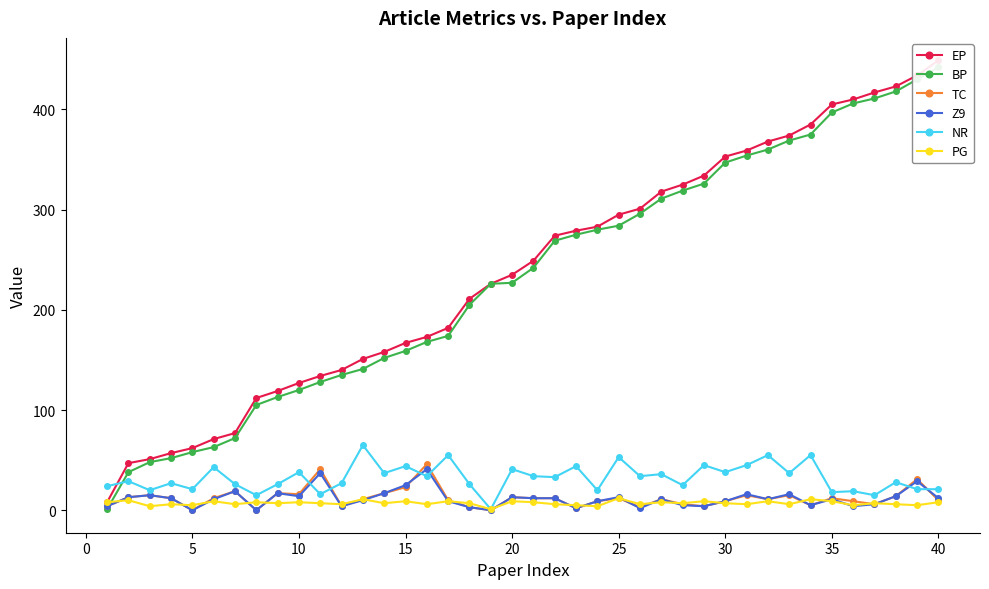

True or false: PG has more than 1 points higher than both neighbors.

True